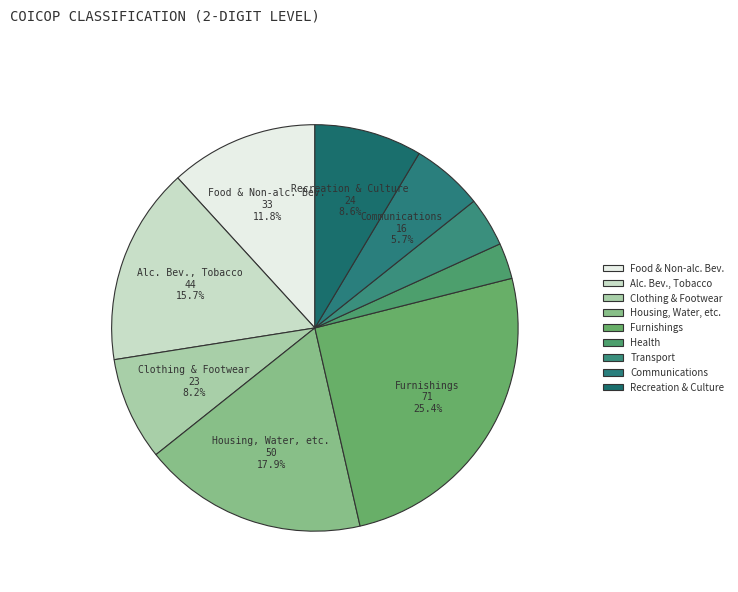

How many segments does this pie chart have?

9